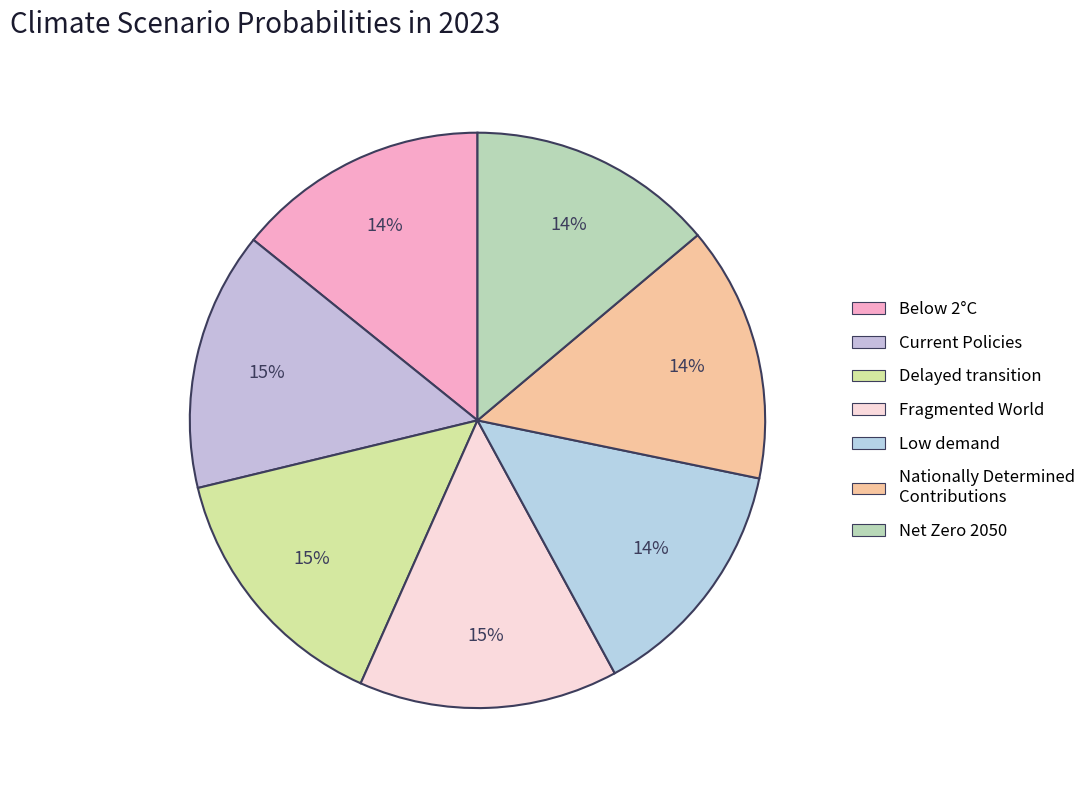

Between Delayed transition and Nationally Determined Contributions, which is larger?

Delayed transition